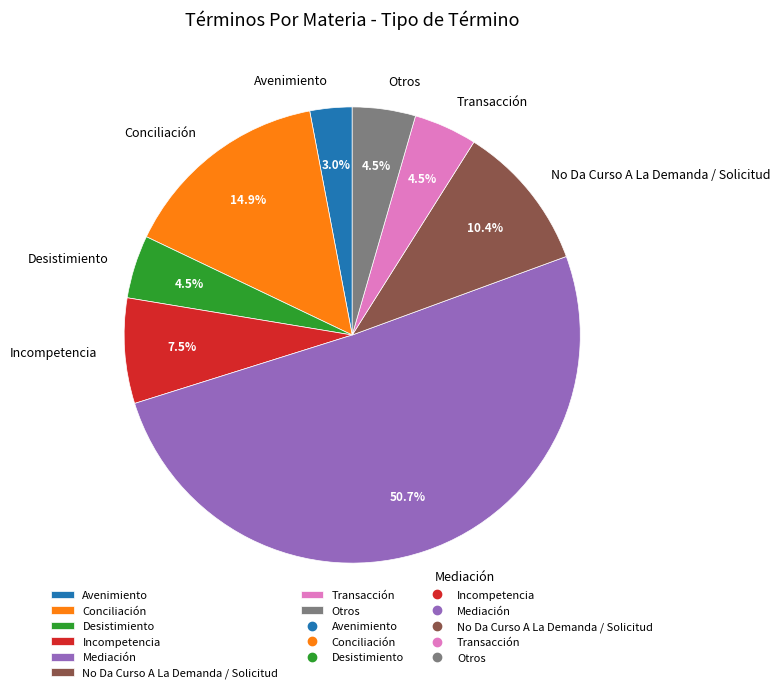

To the nearest percent, what is the combined percentage of Transacción and Otros?

9%